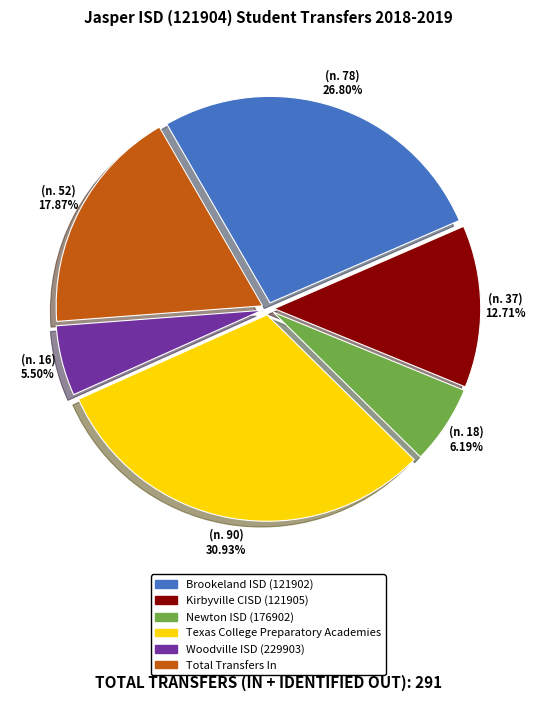

Rank the categories by value from lowest to highest.

Woodville ISD (229903), Newton ISD (176902), Kirbyville CISD (121905), Total Transfers In, Brookeland ISD (121902), Texas College Preparatory Academies